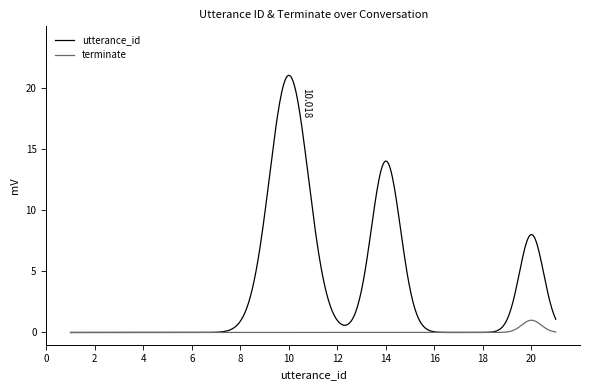

Which series has the widest spread of values?

utterance_id